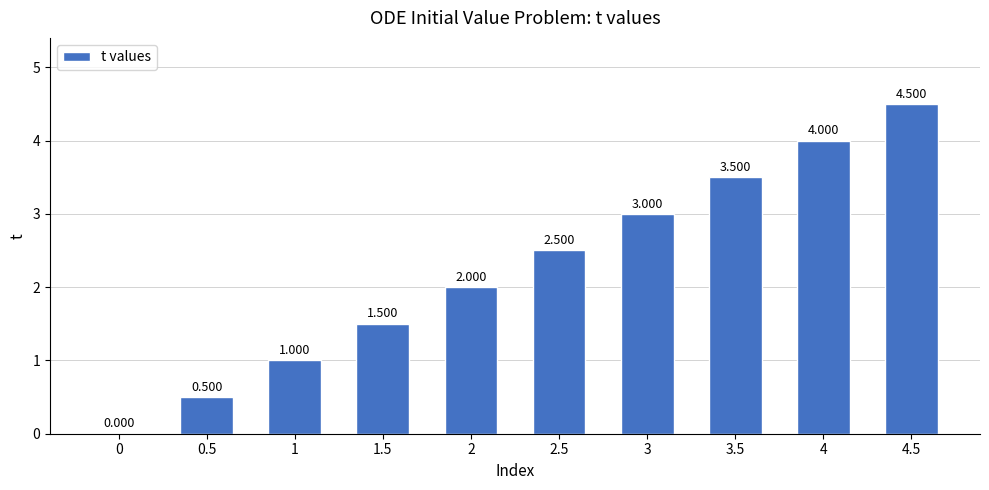

At which category does the chart reach its peak across all series?

4.5